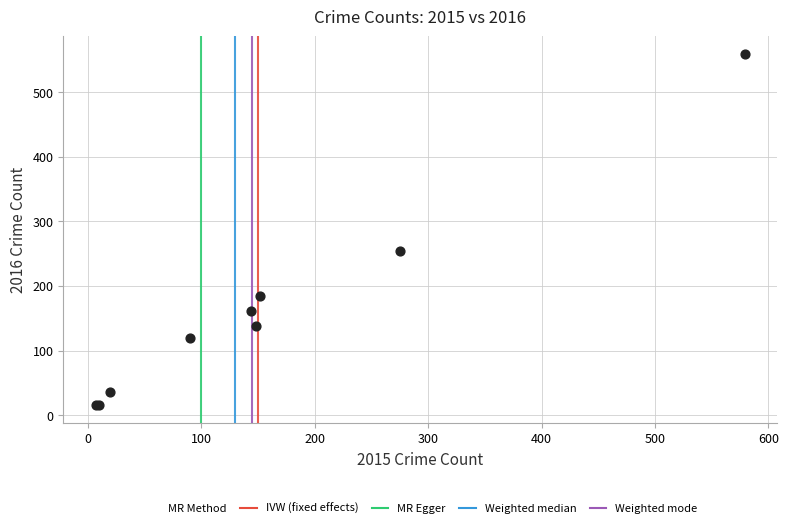

What Y value in the scatter plot is closest to 287?

254